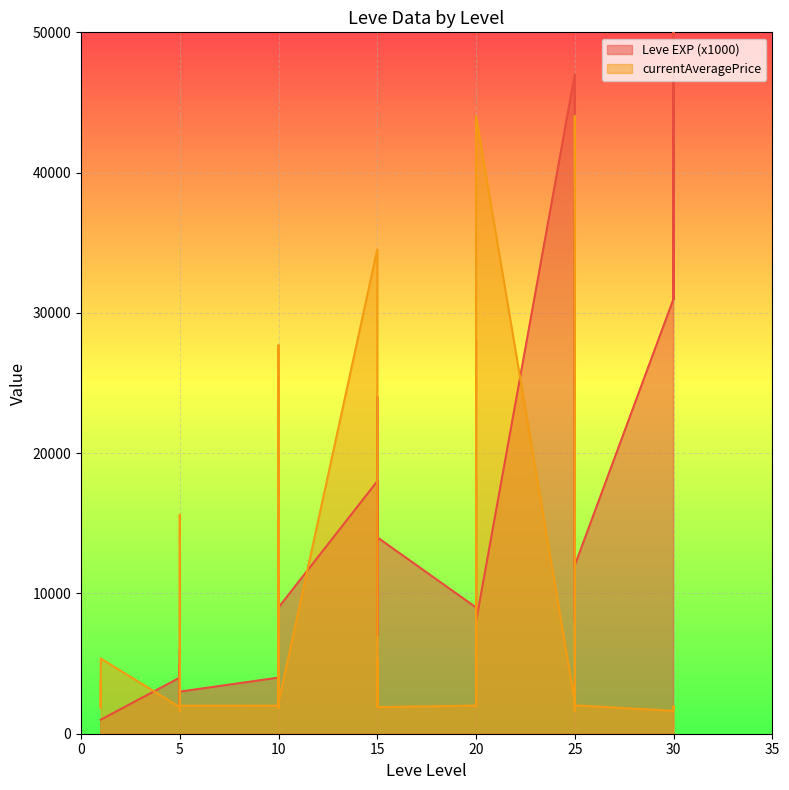

Which series ends up on top after the final intersection of Leve EXP and currentAveragePrice?

Leve EXP